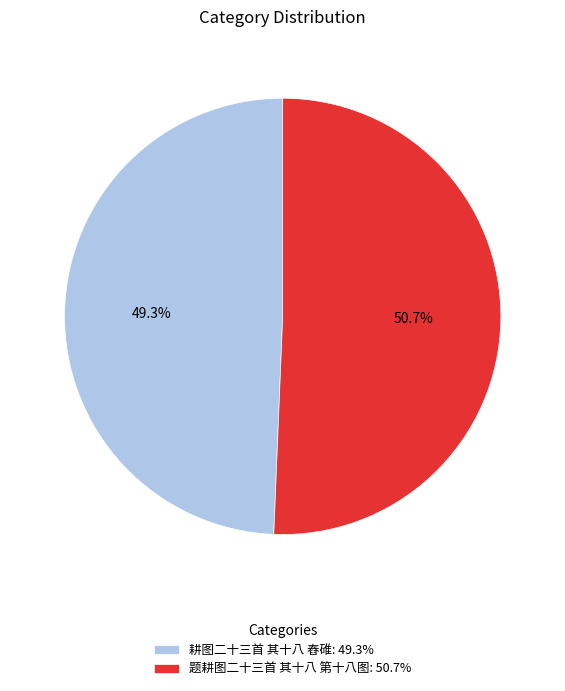

Rank the categories by value from lowest to highest.

耕图二十三首 其十八 舂碓, 题耕图二十三首 其十八 第十八图